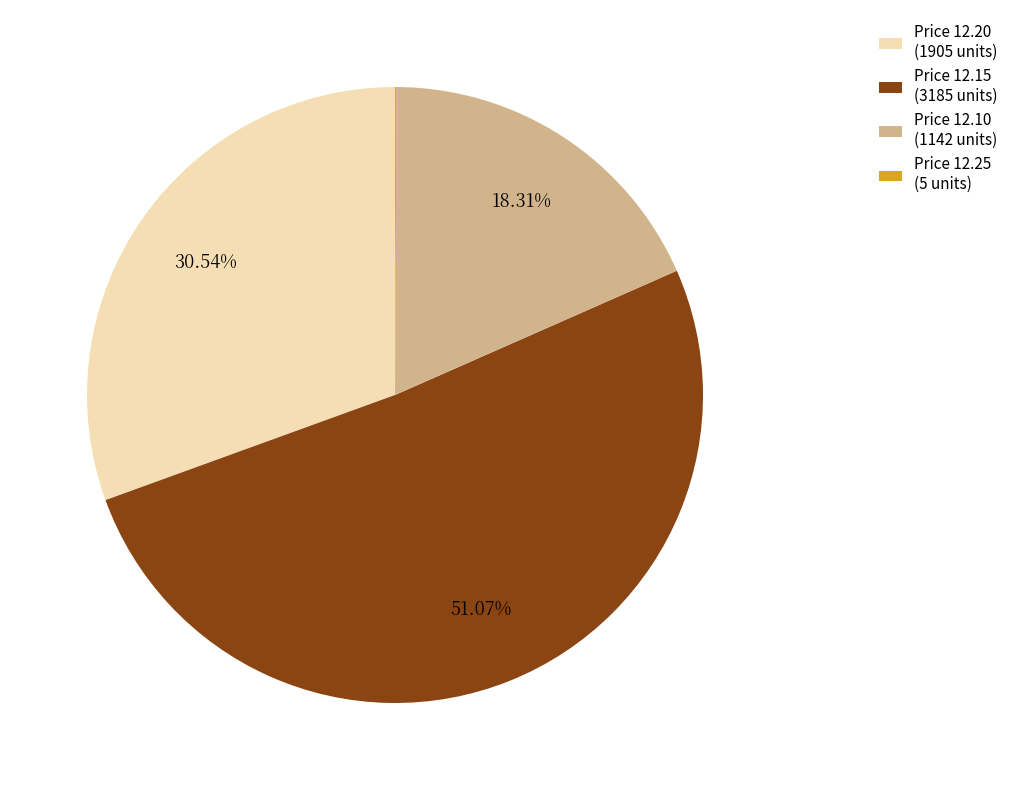

Approximately how many times larger is the value at Price 12.20 (1905 units) compared to Price 12.10 (1142 units)?

1.7